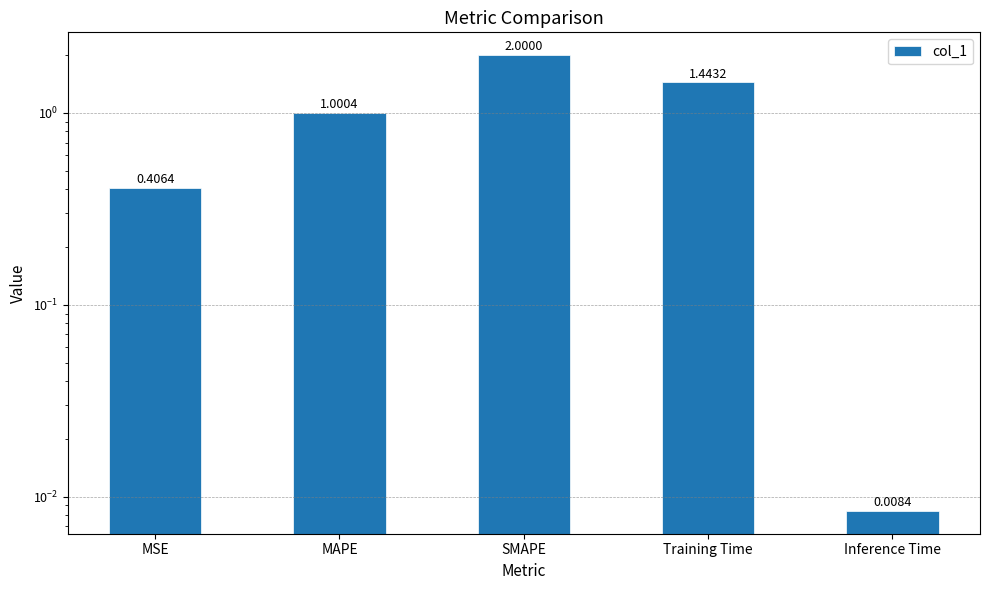

Where is the data nearest to the value 1?

MAPE